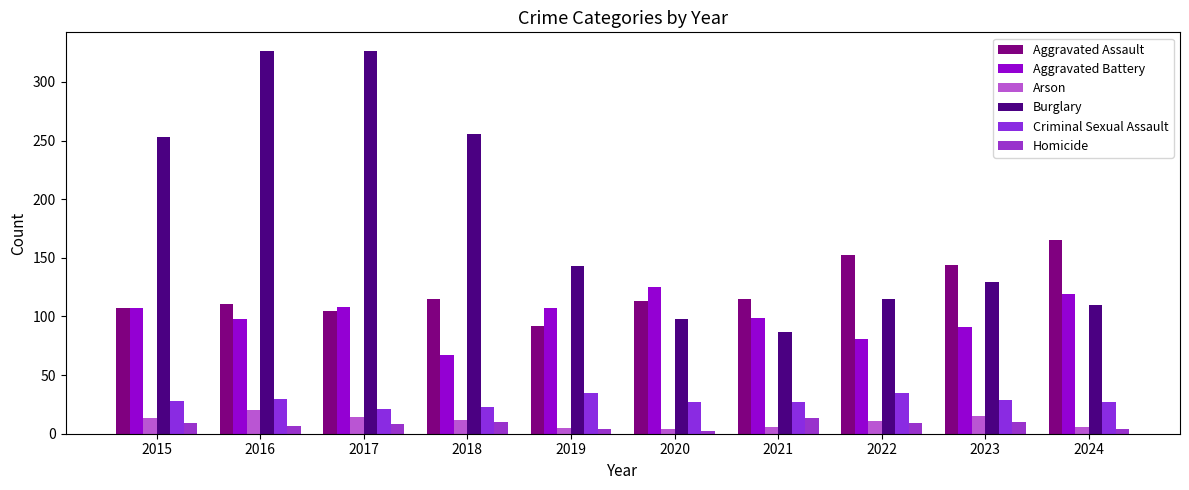

The Arson series shows 14 at 2017. True or false?

True